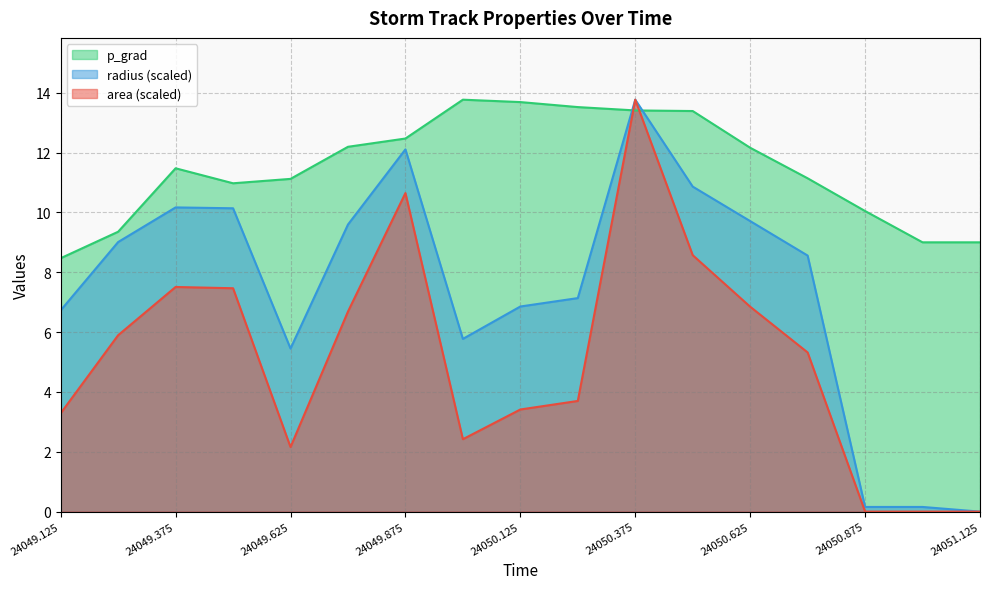

At which category does area reach its first local valley?

24049.625